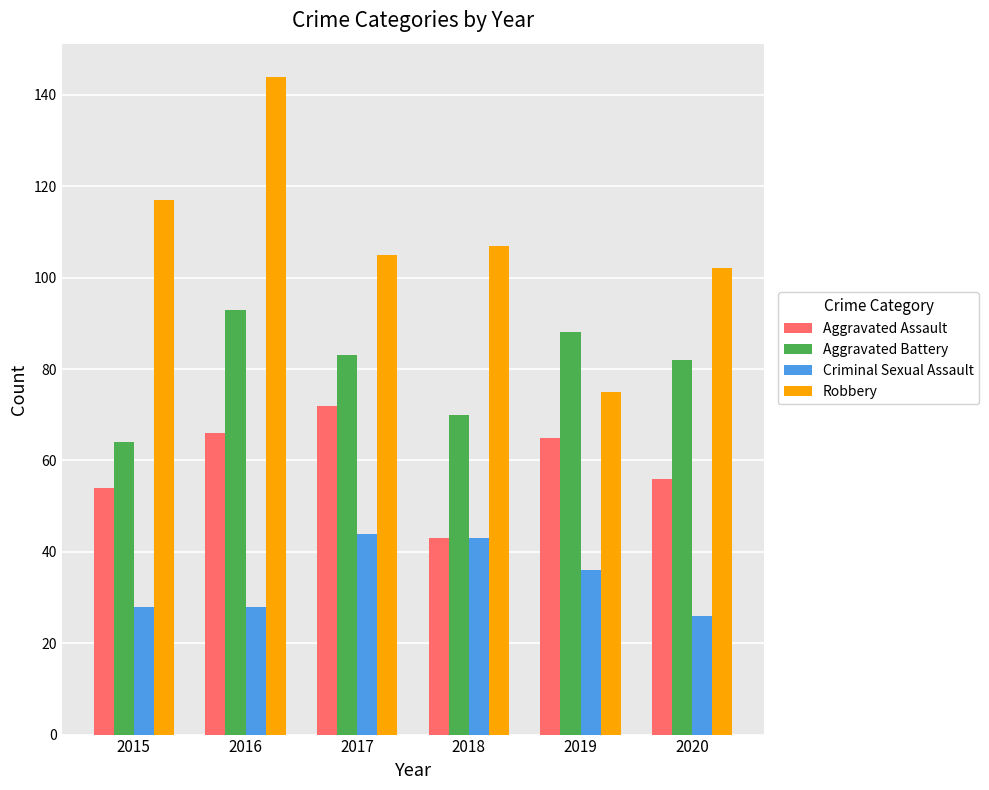

What is the sum of all Robbery values?

650